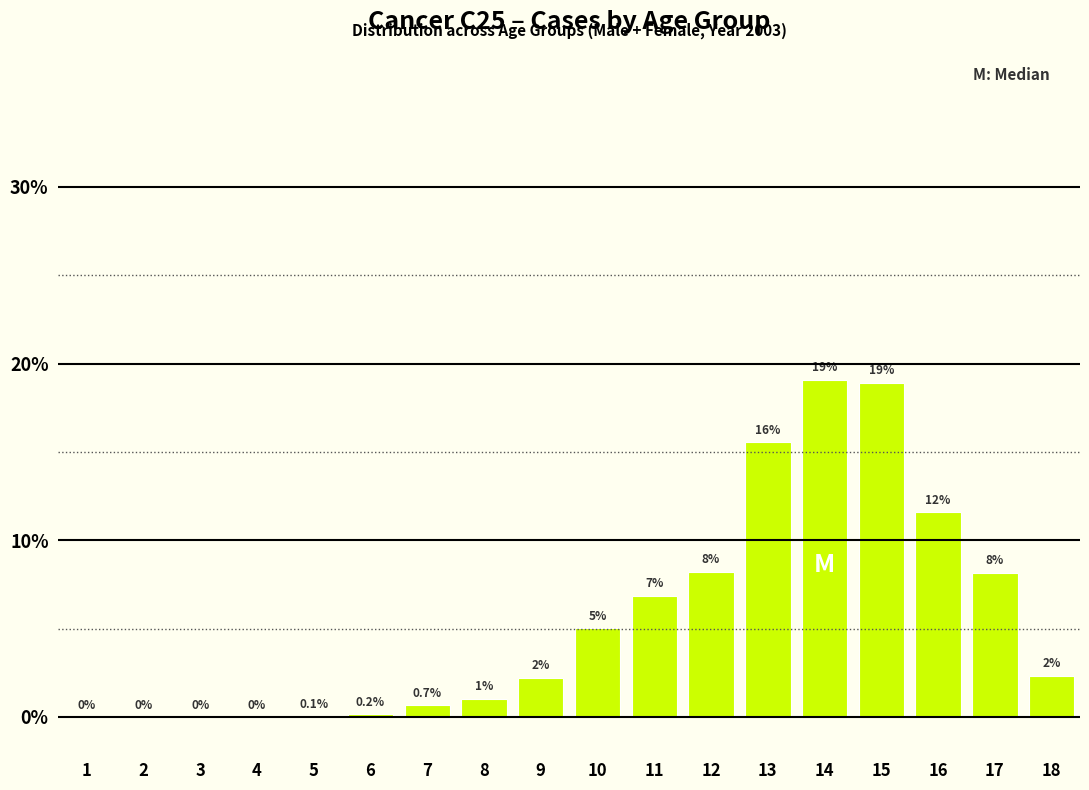

At which category does the chart reach its peak across all series?

14